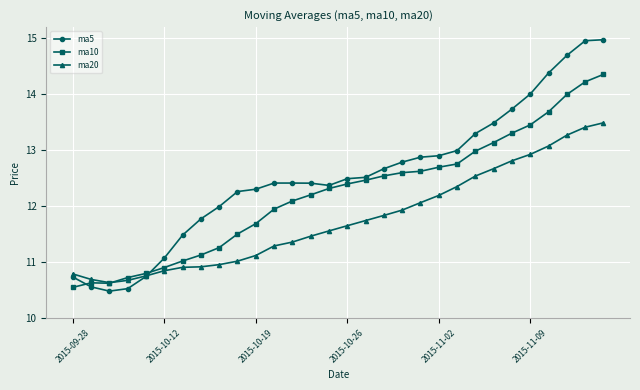

How many intersections are there between ma5 and ma10?

2